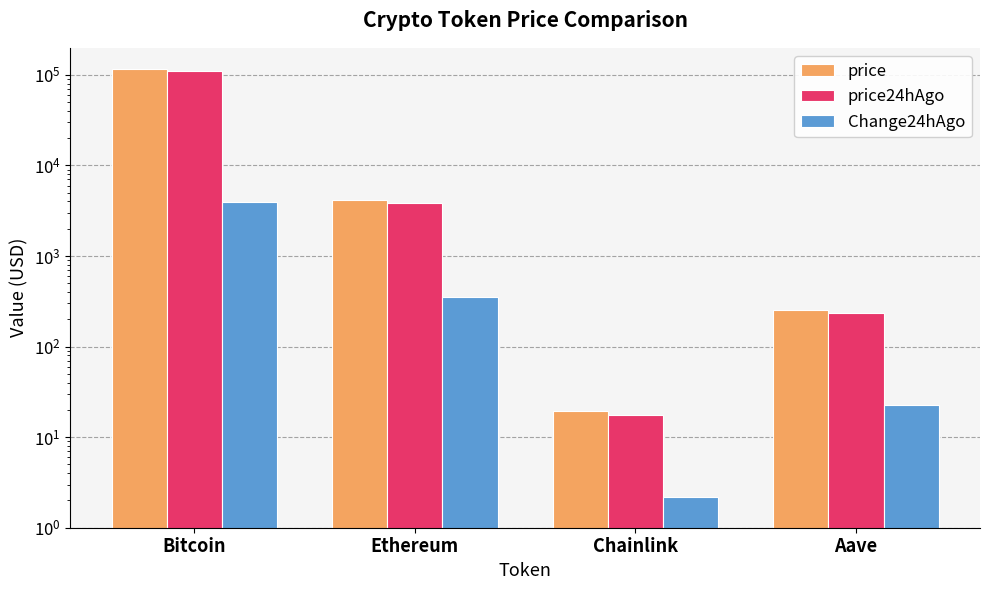

Reading left to right, transcribe all the data shown in this chart.

price: Bitcoin=115410.0	Ethereum=4183.2	Chainlink=19.6	Aave=254.8
price24hAgo: Bitcoin=111464.0	Ethereum=3832.3	Chainlink=17.4	Aave=232.2
Change24hAgo: Bitcoin=3946.0	Ethereum=350.9	Chainlink=2.2	Aave=22.6